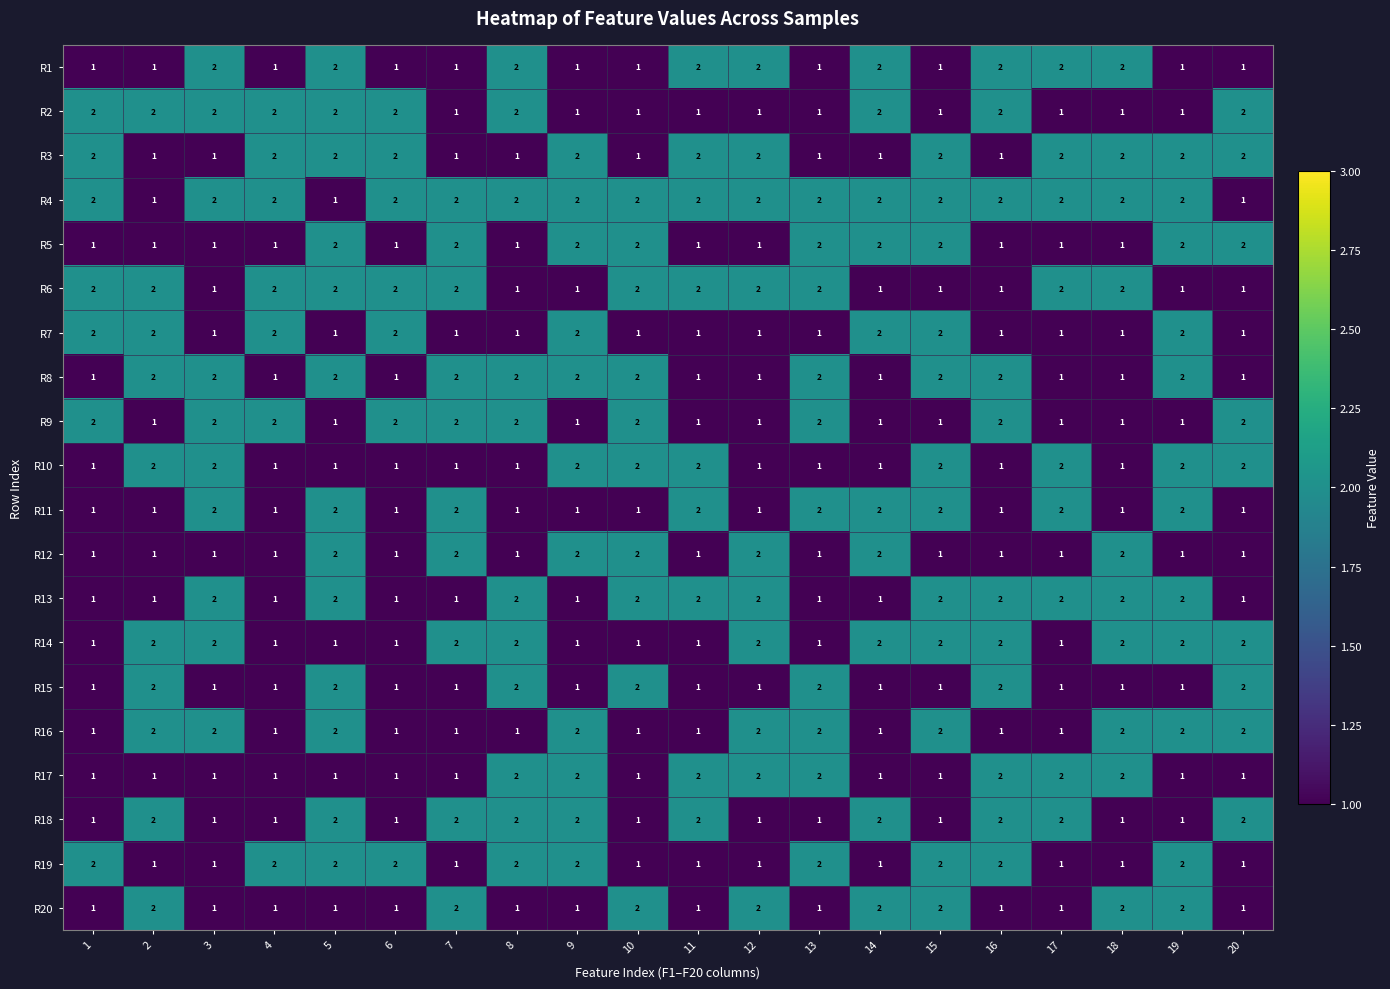

What is the sum of all R19 values?

30